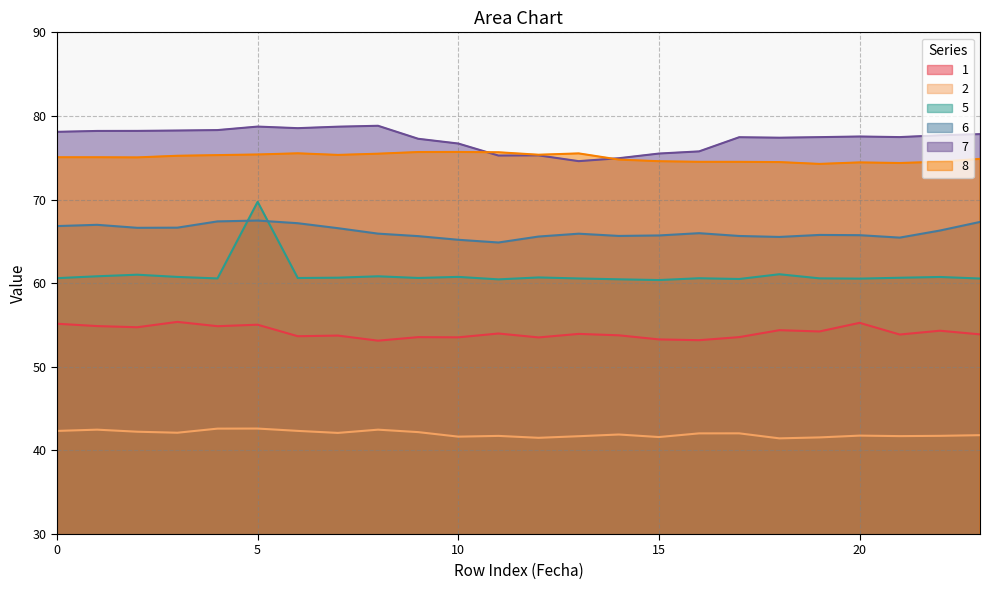

The value of 2 at 23 is 41.8. True or false?

True